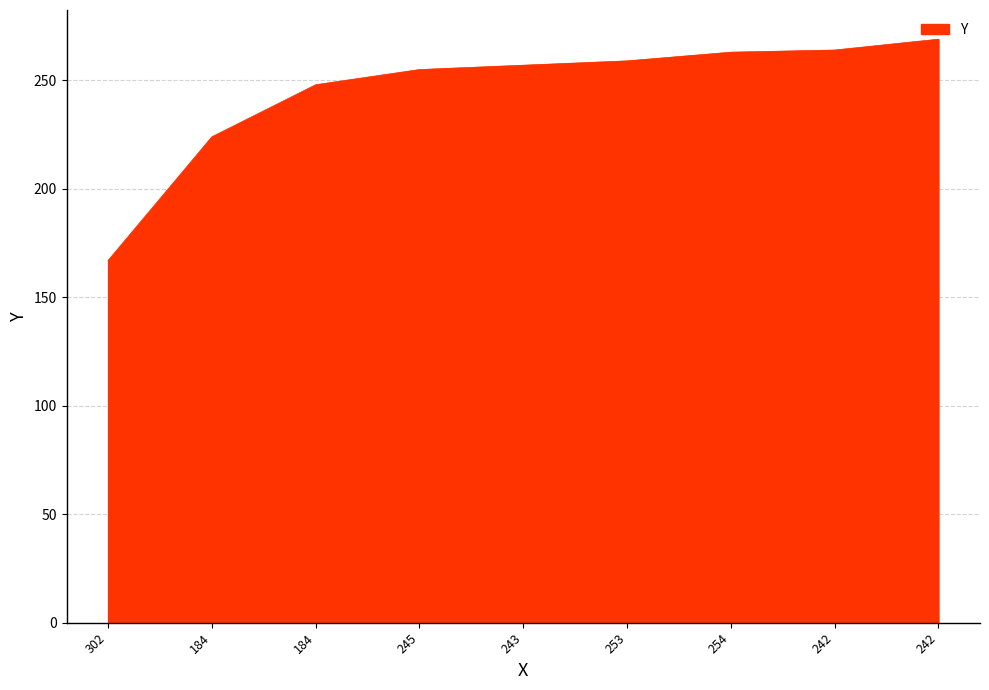

Count the number of data series in this chart.

1